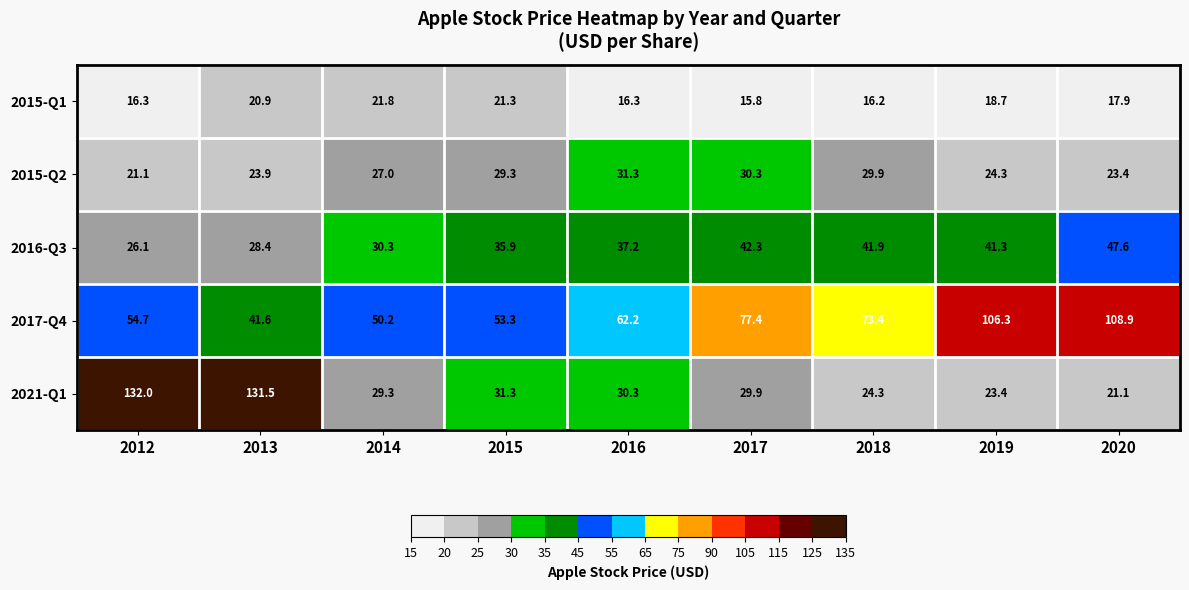

Rank the categories by 2016-Q3 value from lowest to highest.

2012, 2013, 2014, 2015, 2016, 2019, 2018, 2017, 2020